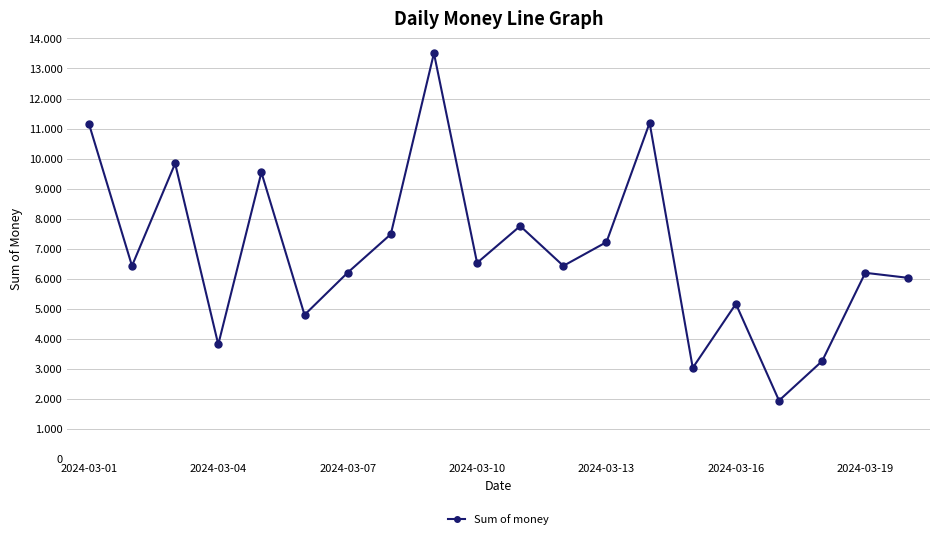

How many points are higher than both their immediate neighbors (excluding endpoints)?

7